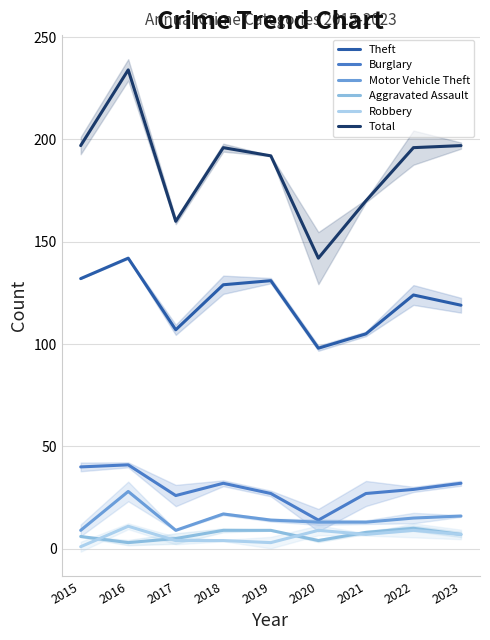

The value of Aggravated Assault at 2015 is 3. True or false?

False